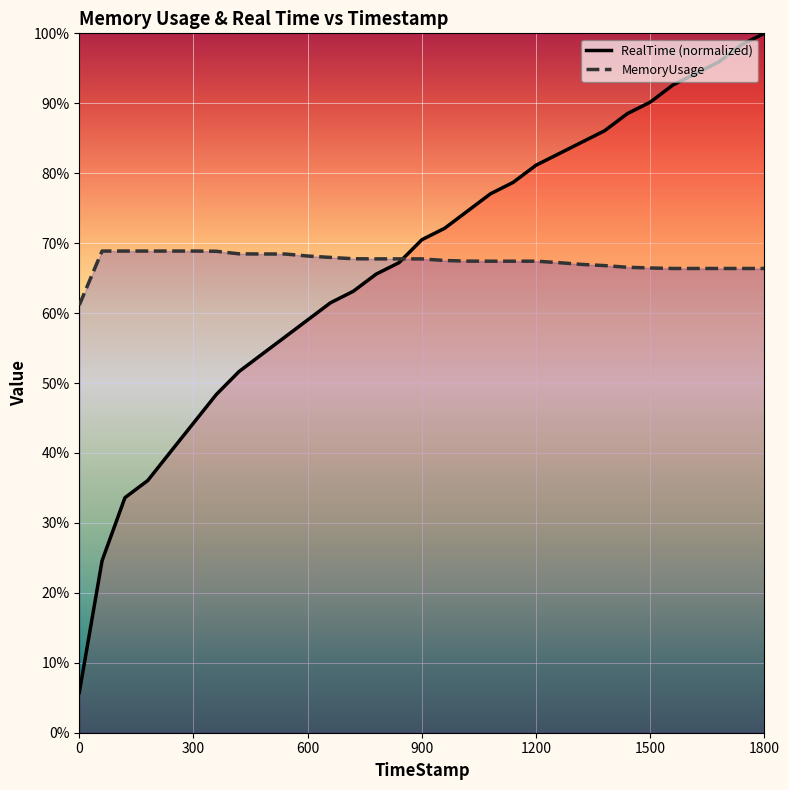

Count the number of categories in the chart.

31